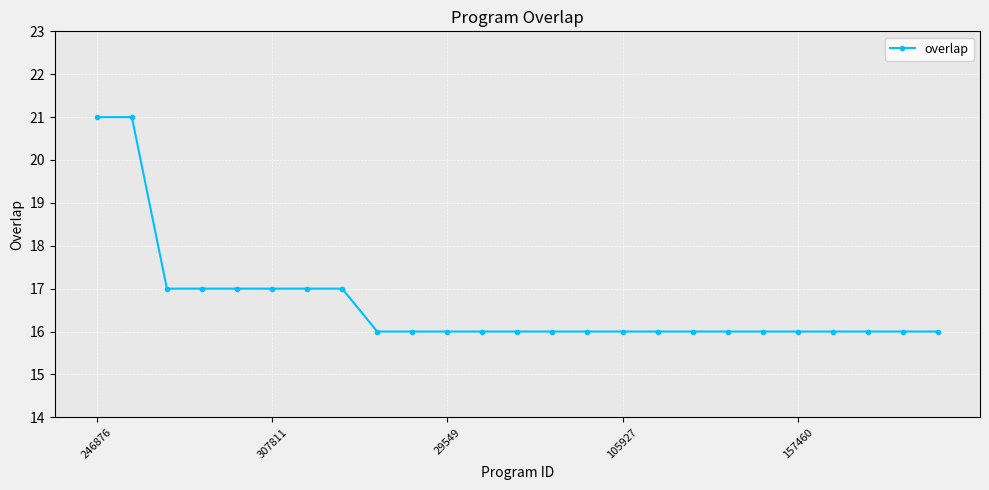

What is the average value?

17